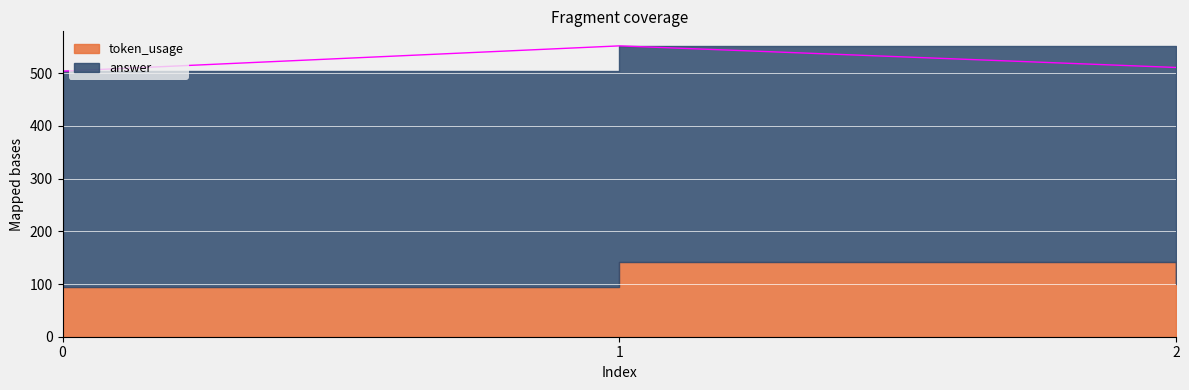

Reading right to left, extract all data points from this chart.

2=511	1=552	0=504